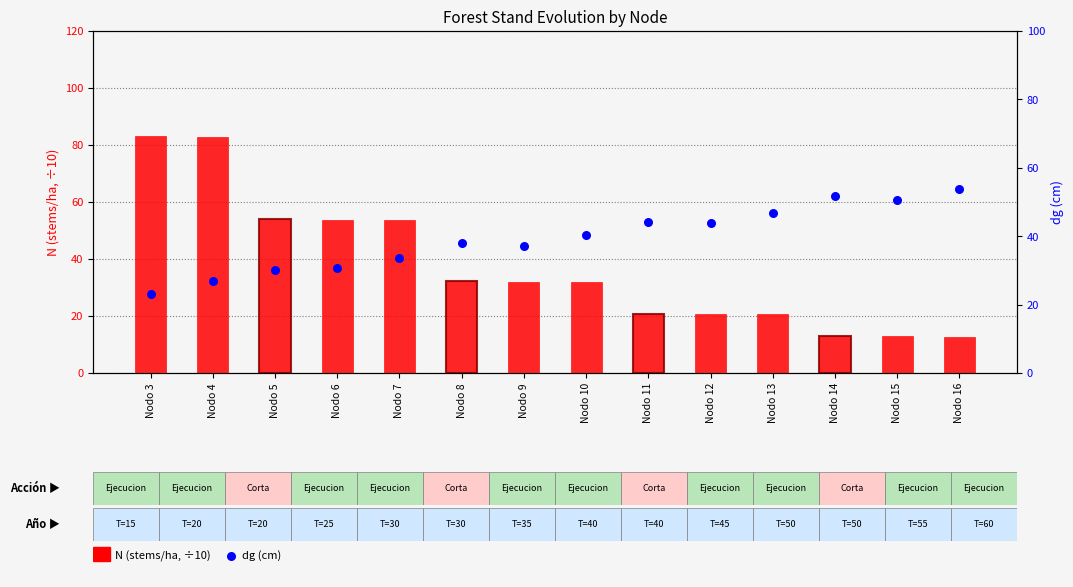

What are all the series names shown in the legend?

N (stems/ha, ÷10), dg (cm)